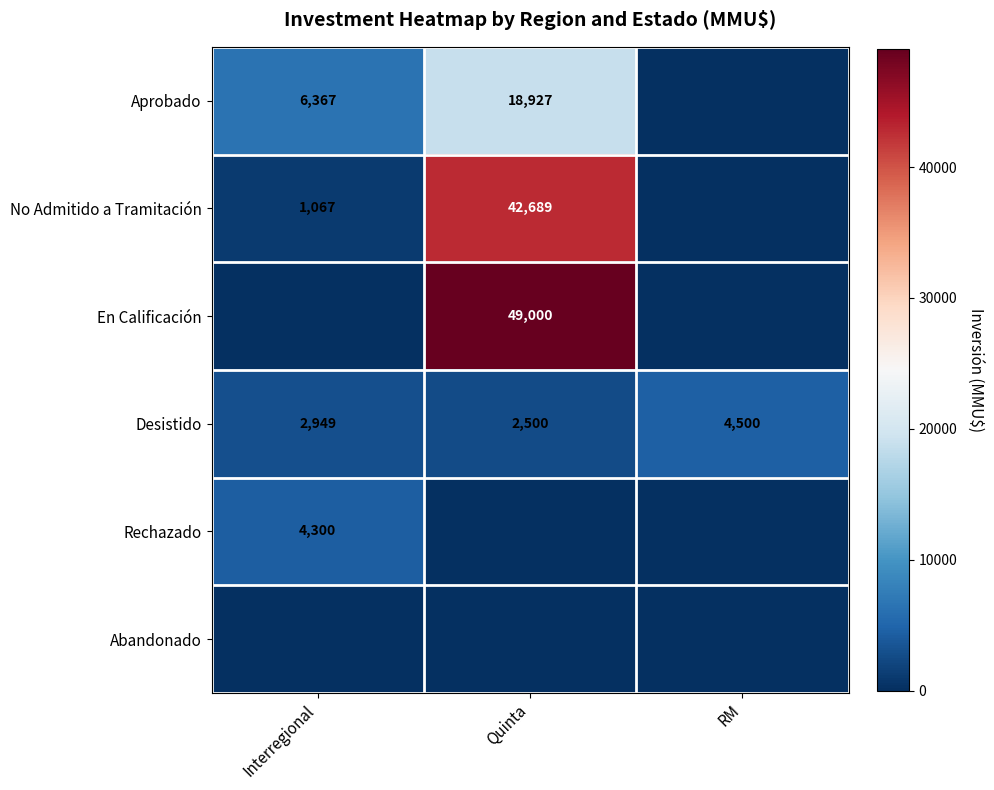

What is the difference between the maximum and minimum values in the Desistido series?

2000